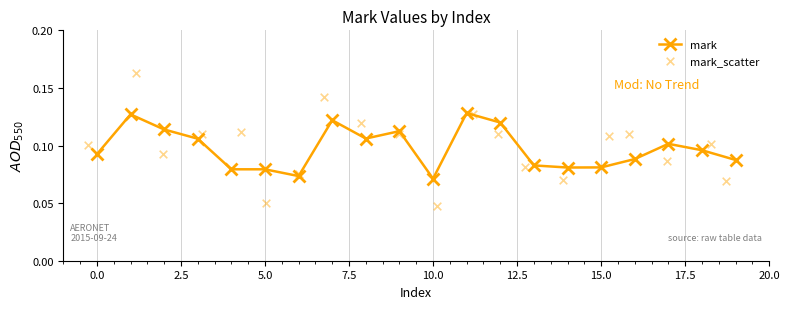

Which series contains the highest Y value?

mark_scatter